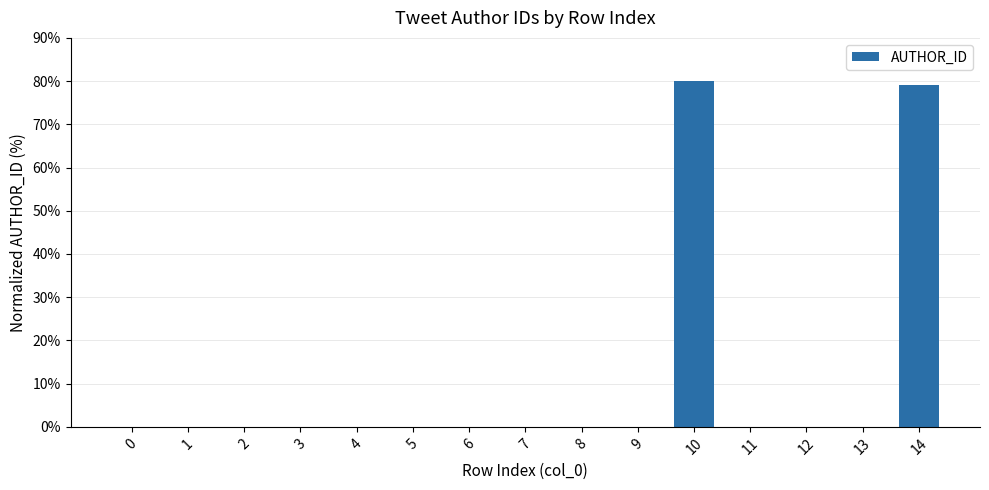

What is the sum of all values?

159.1